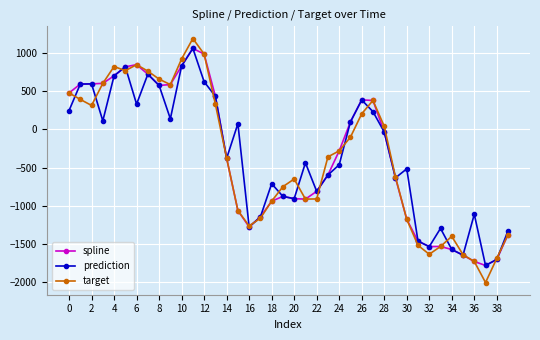

How many interior local peaks does the prediction series have?

11